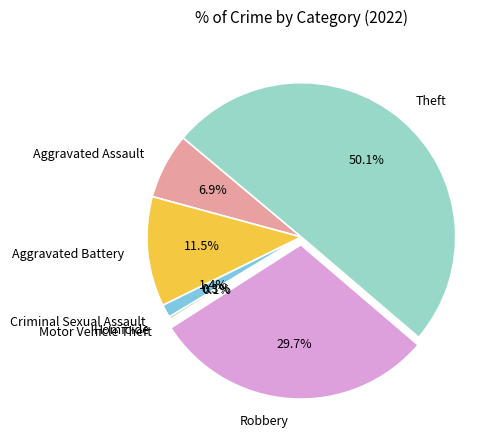

What is the ratio of the value at Aggravated Battery to the value at Homicide?

40.4